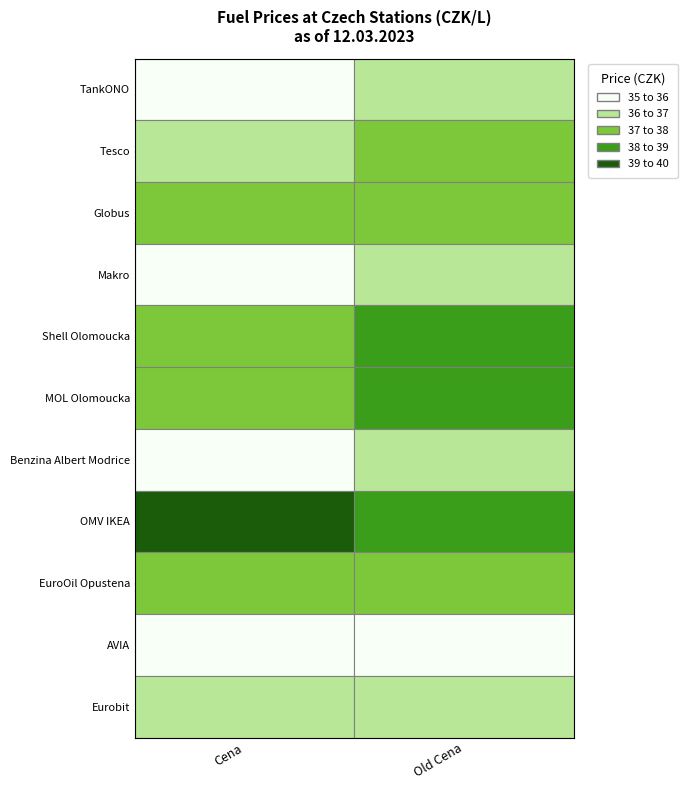

Is it true that TankONO equals 35.9 at 0?

True